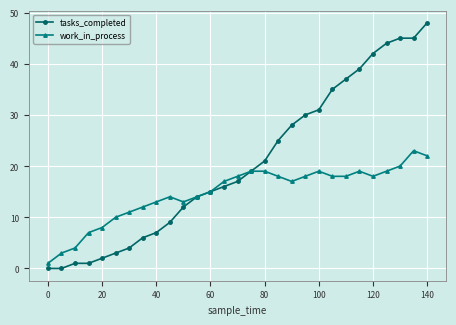

Which series has the largest total across all categories?

tasks_completed